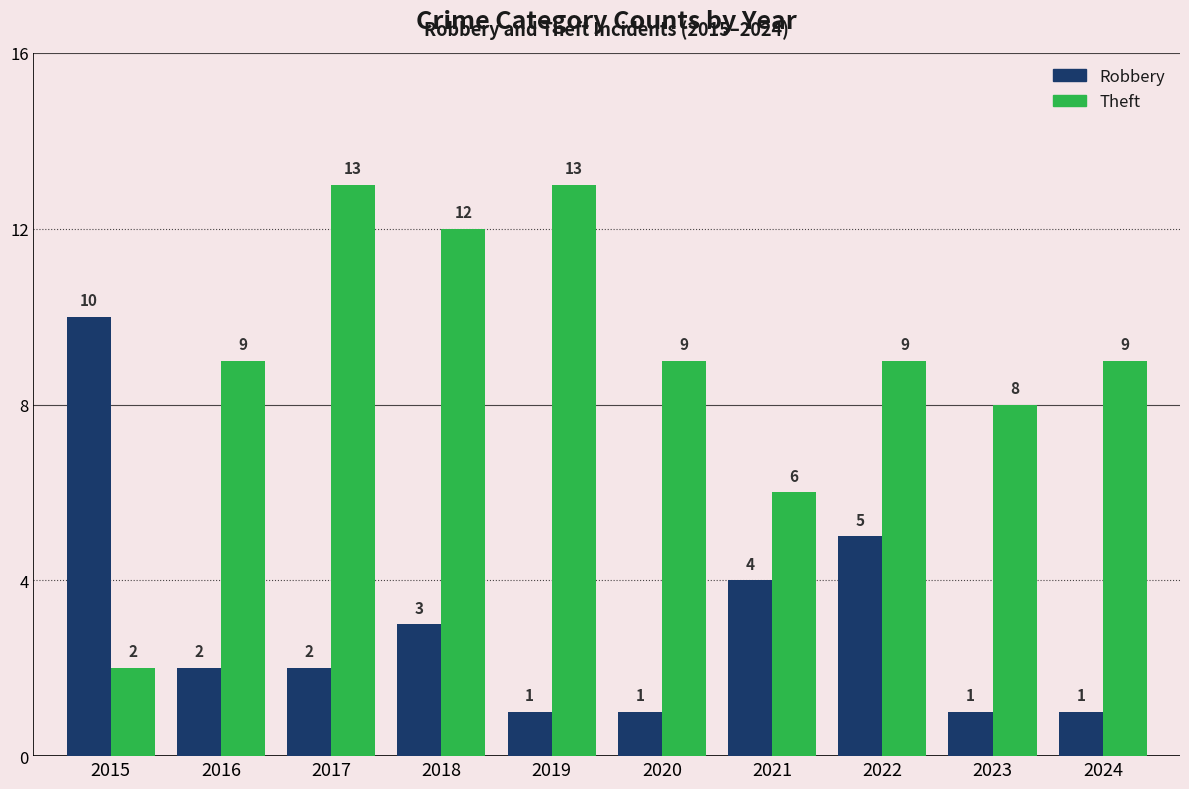

What is the greatest value displayed?

13